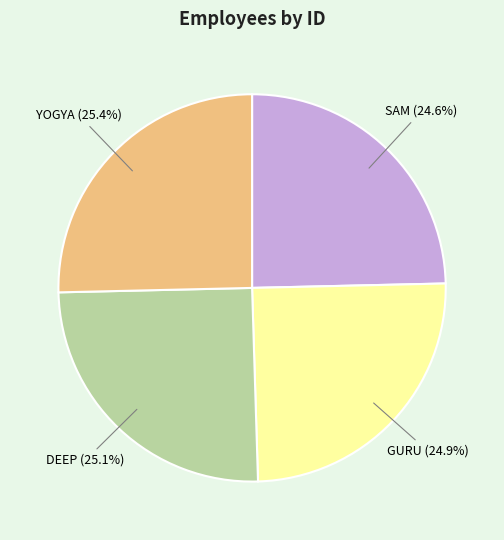

Count the number of slices in the pie.

4